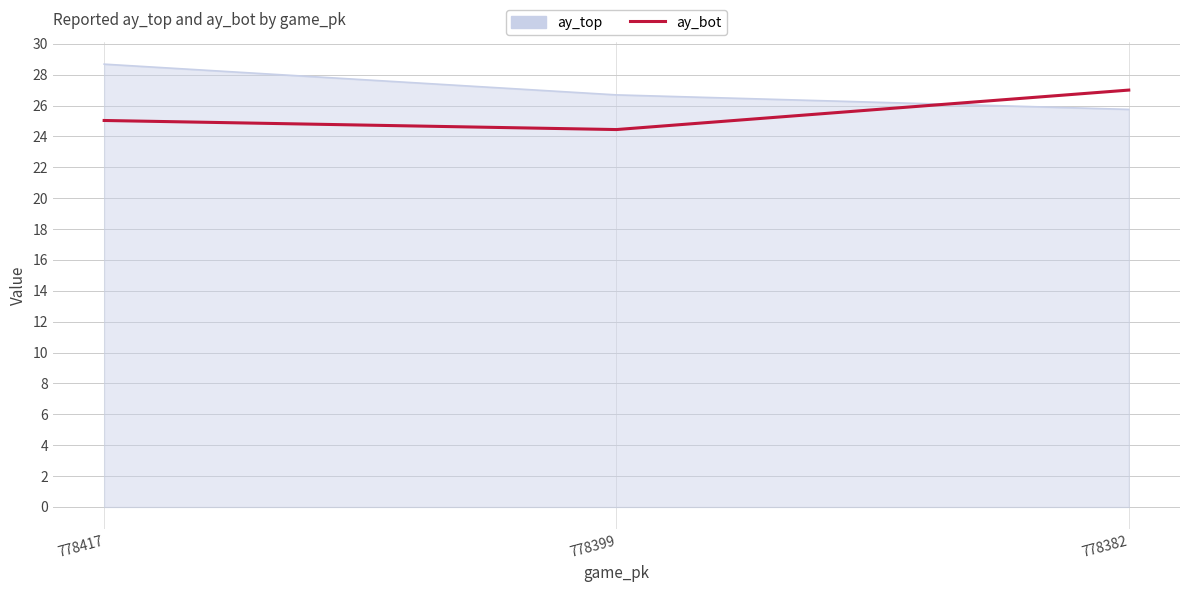

List the labels in order of ay_top value, smallest first.

778382, 778399, 778417